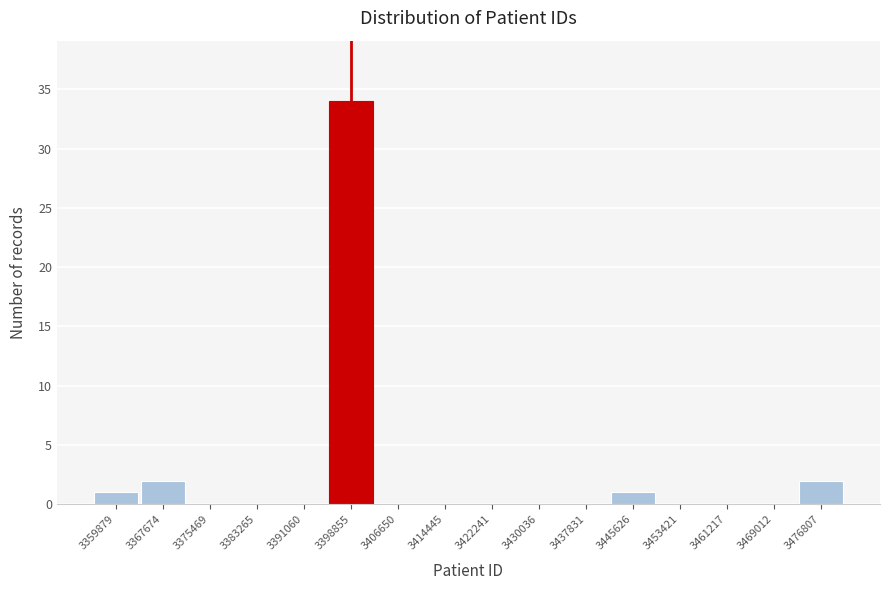

Reading left to right, list every bar in this chart as the range it spans on the x-axis followed by its height. Neither the bar edges nor the heights are printed on the chart, so give them approximately, as read against the axes.

3356000 to 3364000: 1
3364000 to 3372000: 2
3372000 to 3379000: 0
3379000 to 3387000: 0
3387000 to 3395000: 0
3395000 to 3403000: 34
3403000 to 3411000: 0
3411000 to 3418000: 0
3418000 to 3426000: 0
3426000 to 3434000: 0
3434000 to 3442000: 0
3442000 to 3450000: 1
3450000 to 3457000: 0
3457000 to 3465000: 0
3465000 to 3473000: 0
3473000 to 3481000: 2